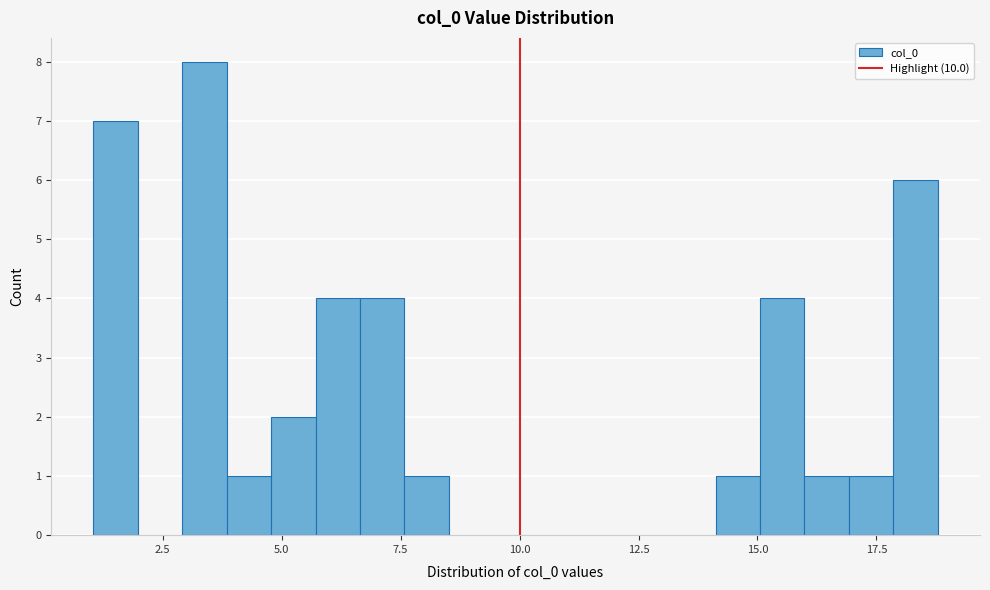

Around what value on the x-axis is the tallest bar? Give the approximate position of its centre, as read against the axis.

3.5